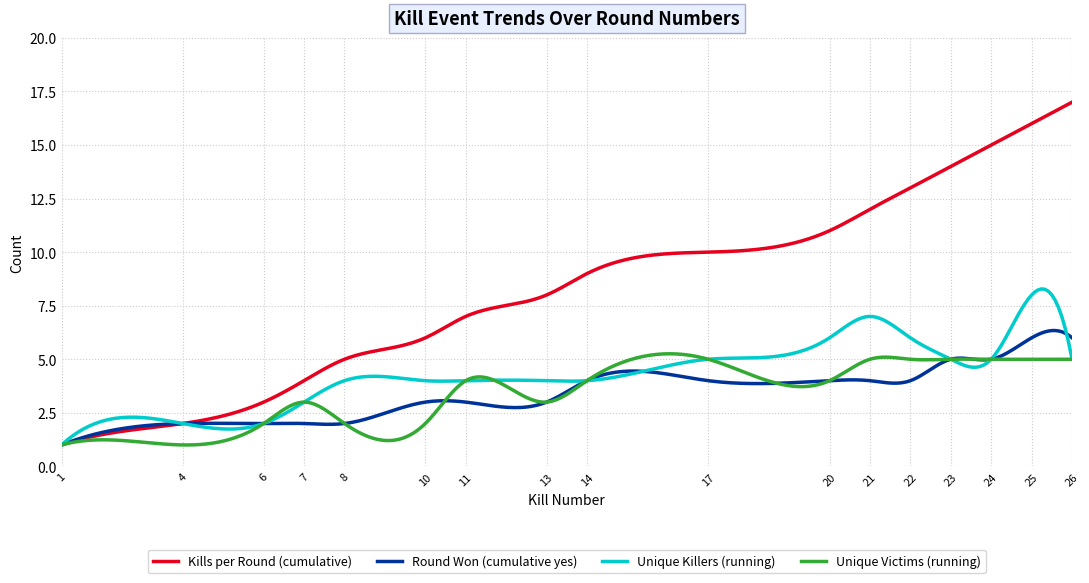

What is the maximum value for Kills per Round (cumulative)?

17.0